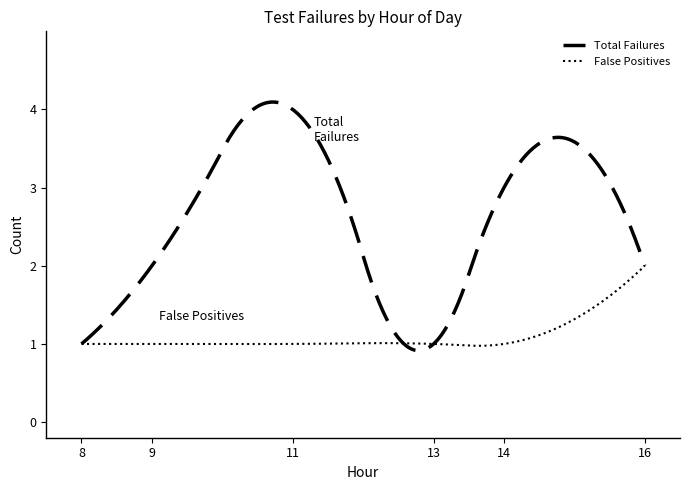

How many interior local valleys does the Failures per Hour series have?

1